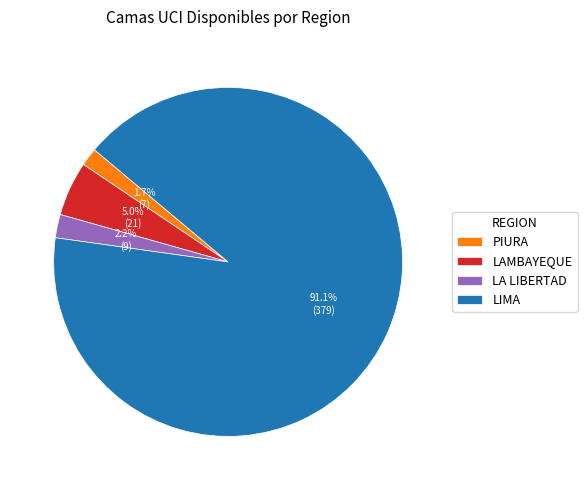

What is the largest slice in the pie chart?

LIMA